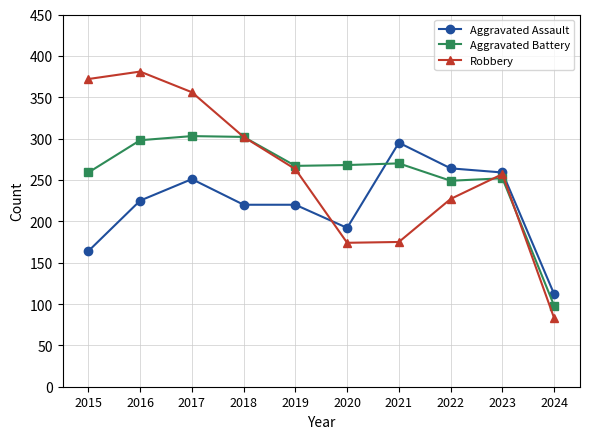

What value does the Aggravated Battery series have at 2018?

302